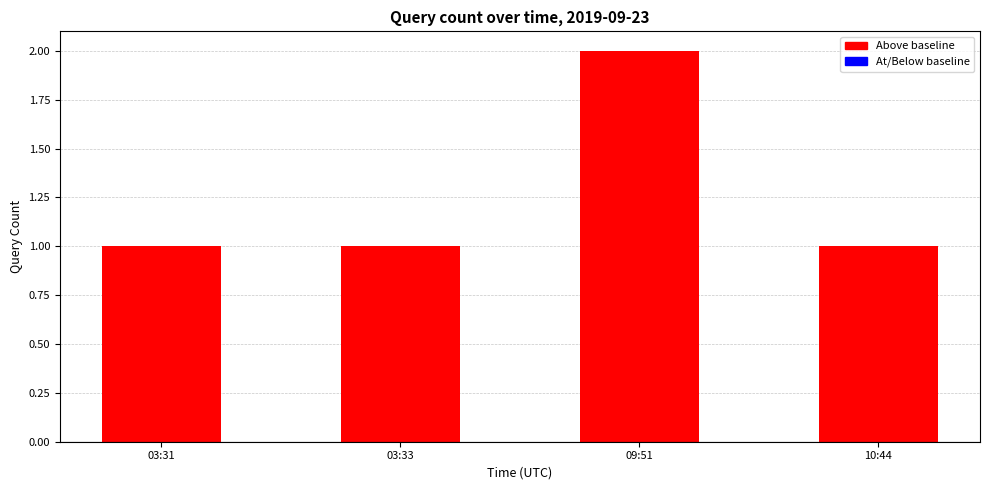

Reading right to left, transcribe all the data shown in this chart.

1	2	1	1